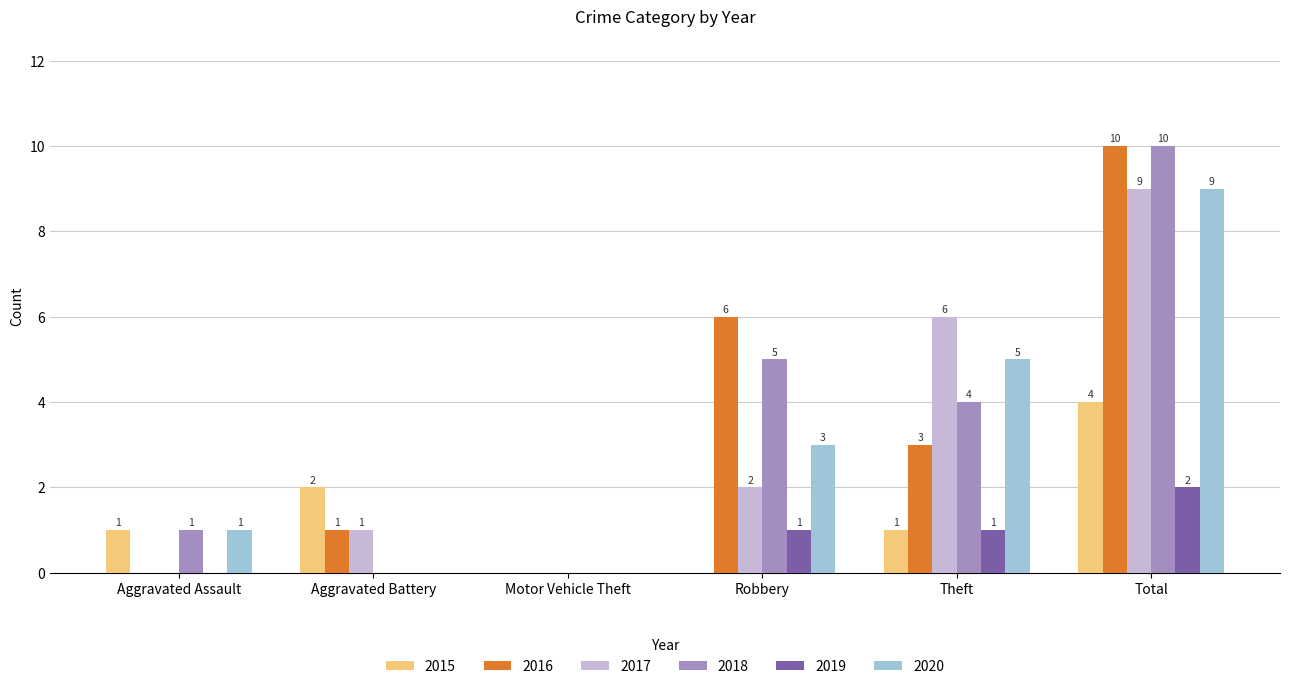

Reading left to right, extract all data points from this chart.

2015: 1	2	0	0	1	4
2016: 0	1	0	6	3	10
2017: 0	1	0	2	6	9
2018: 1	0	0	5	4	10
2019: 0	0	0	1	1	2
2020: 1	0	0	3	5	9